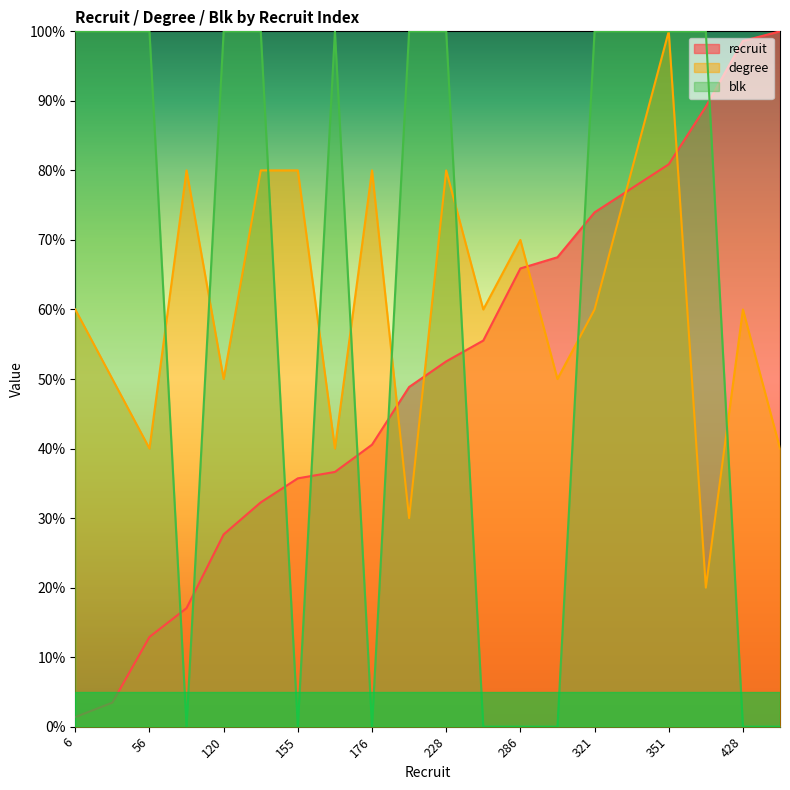

The blk series shows 0.0 at 74. True or false?

True